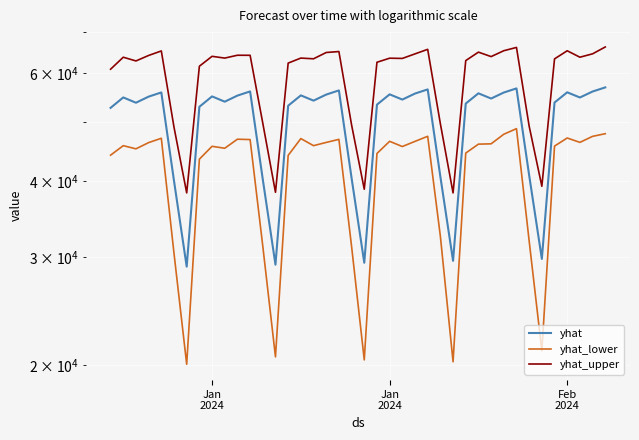

Which series has the largest total across all categories?

yhat_upper